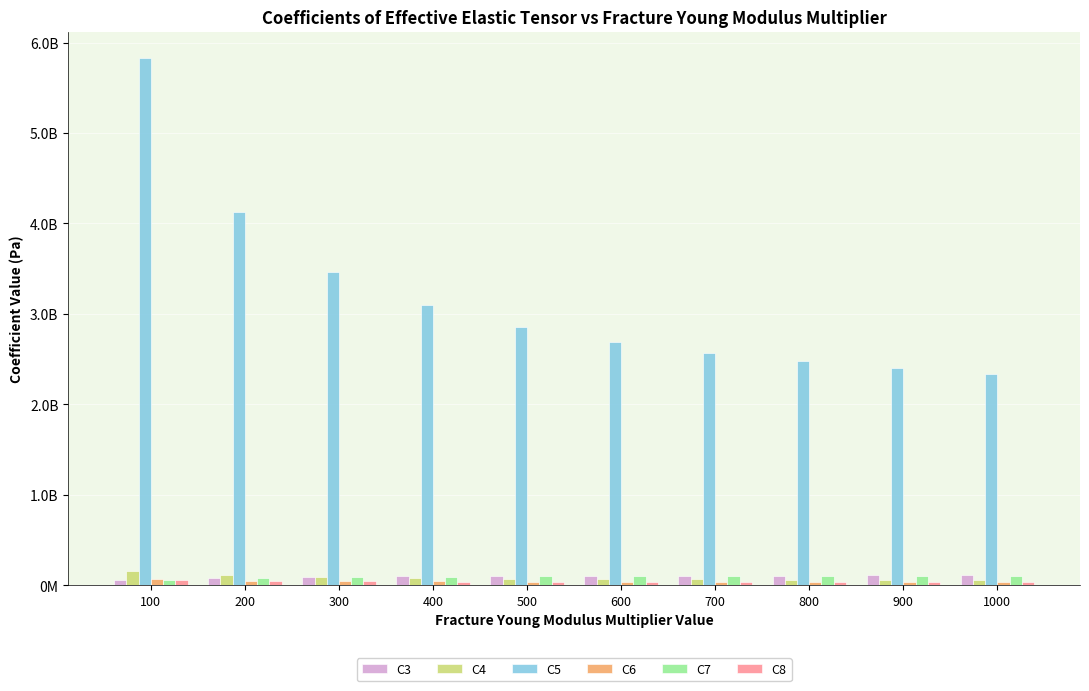

What is the maximum value for C4?

158210465.5